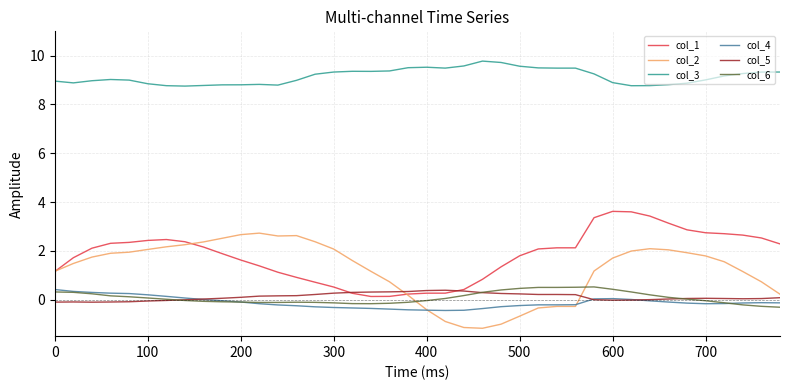

What is the sum of all col_5 values?

4.5